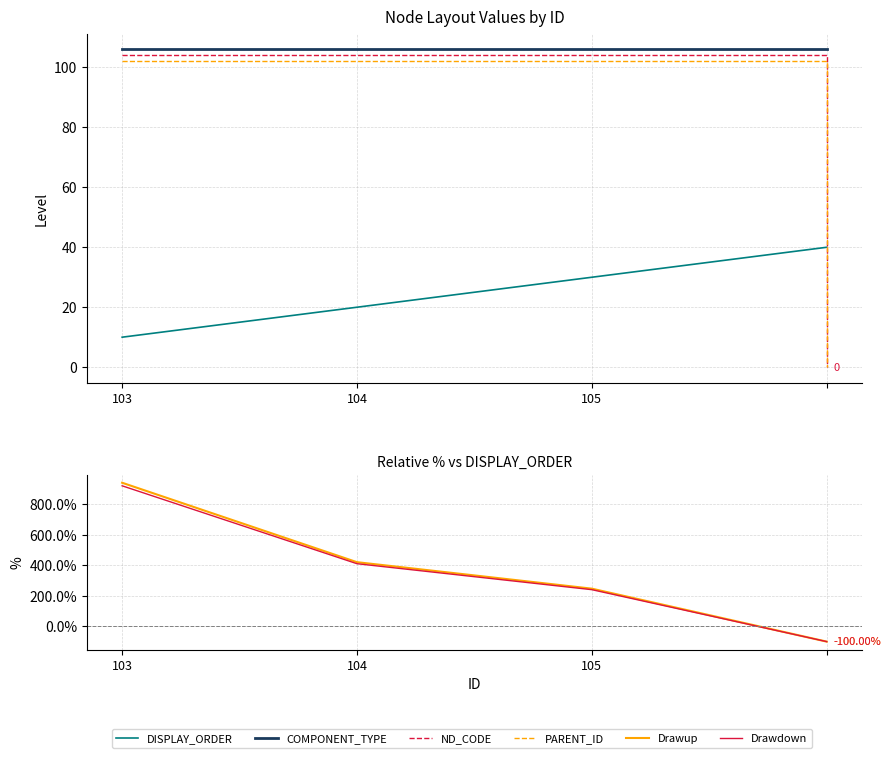

Reading left to right, list all the values displayed in this chart.

DISPLAY_ORDER: 10.0	20.0	30.0	40.0
COMPONENT_TYPE: 106.0	106.0	106.0	106.0
ND_CODE: 104.0	104.0	104.0	0.0
PARENT_ID: 102.0	102.0	102.0	0.0
Drawup: 940.0	420.0	246.7	-100.0
Drawdown: 920.0	410.0	240.0	-100.0